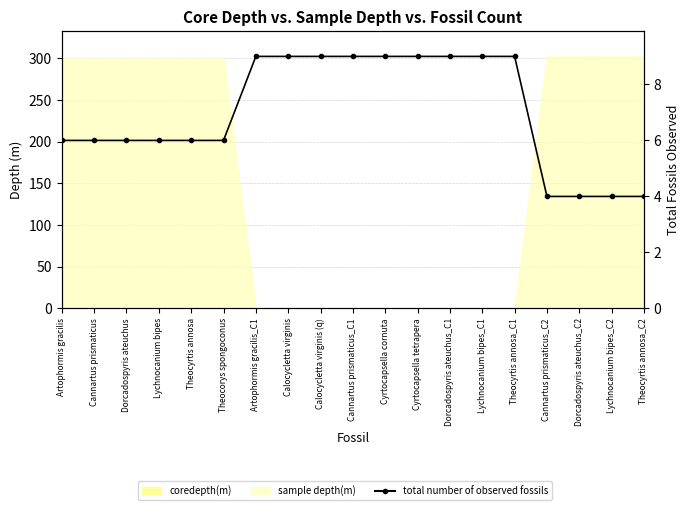

True or false: the data has more than 0 interior local peaks.

False